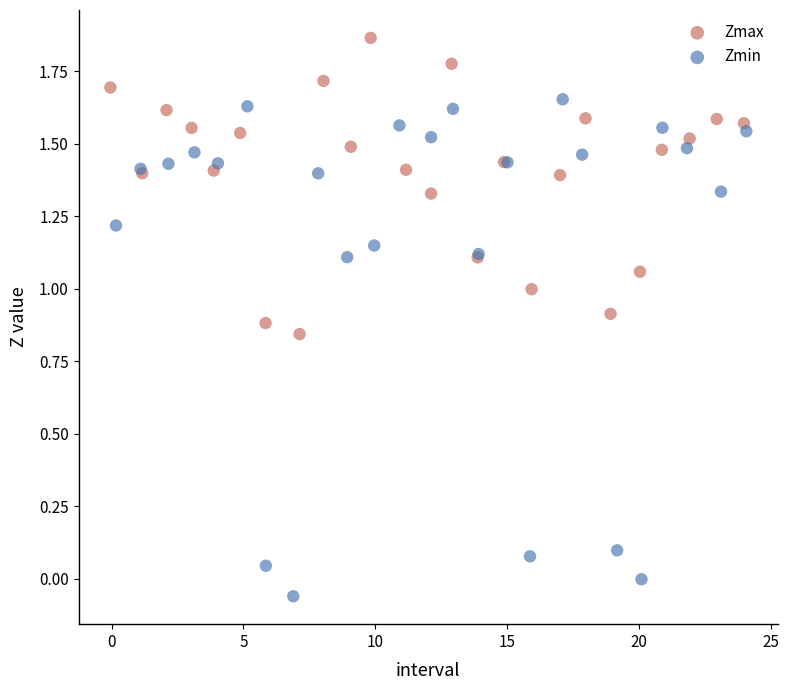

Which series reaches the maximum Y coordinate?

Zmax